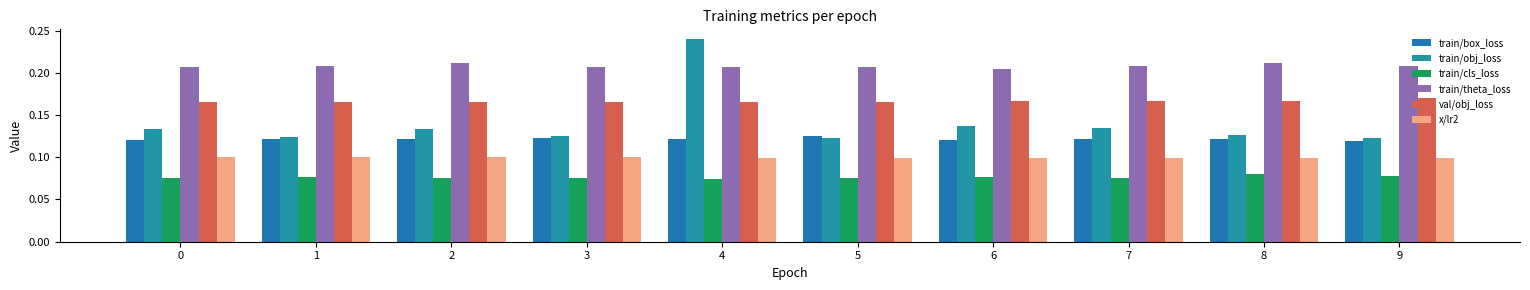

Is the value of train/cls_loss at 7 greater than the value of val/obj_loss at 2?

No